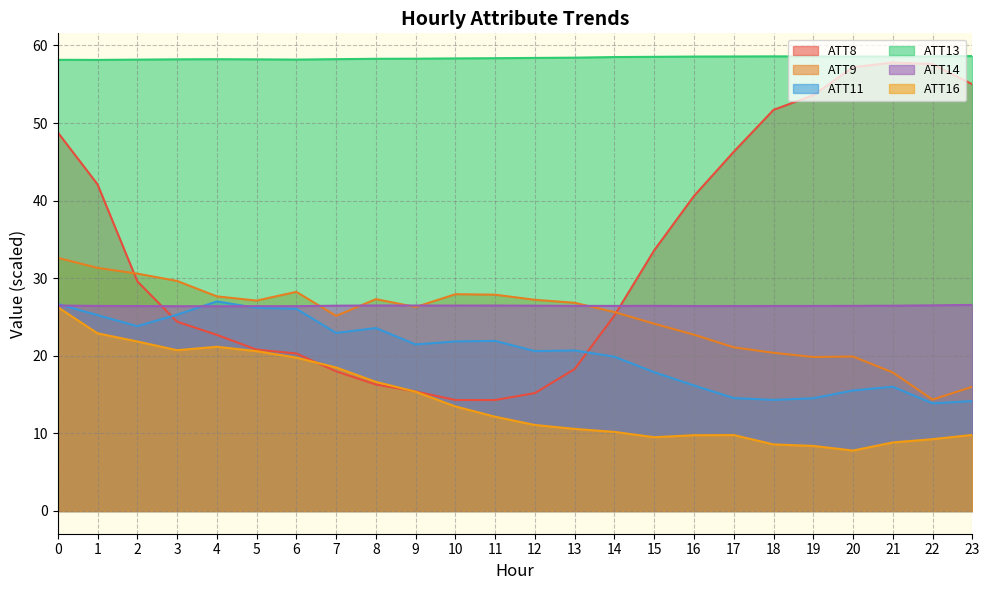

Which series has the widest spread of values?

ATT8